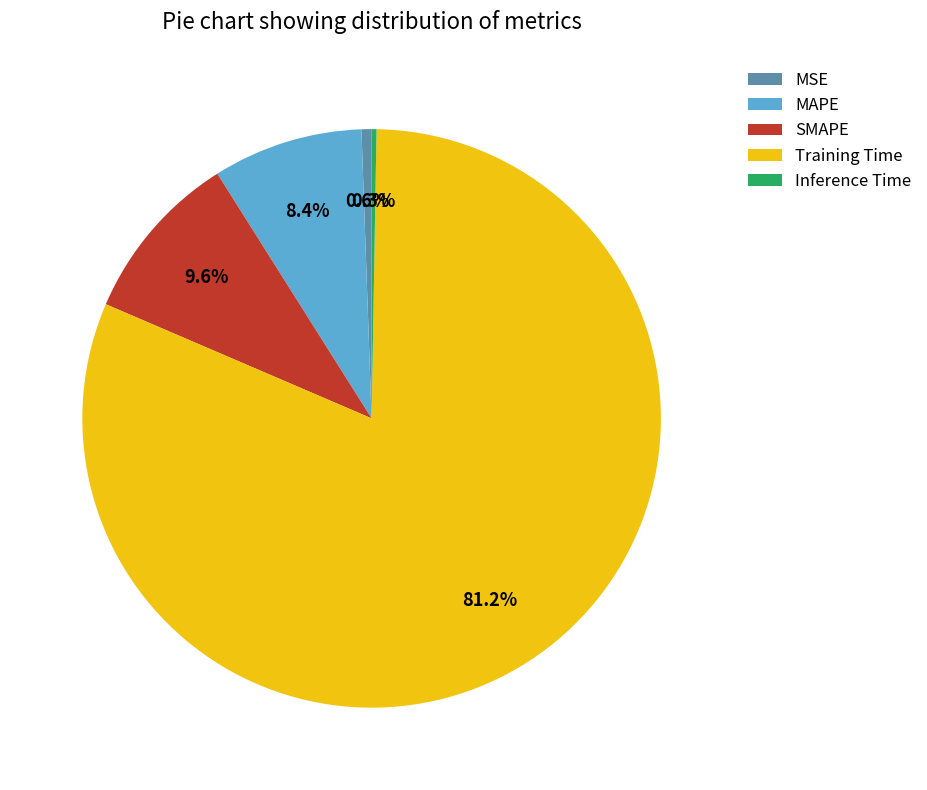

To the nearest percent, what is the average slice percentage?

20%